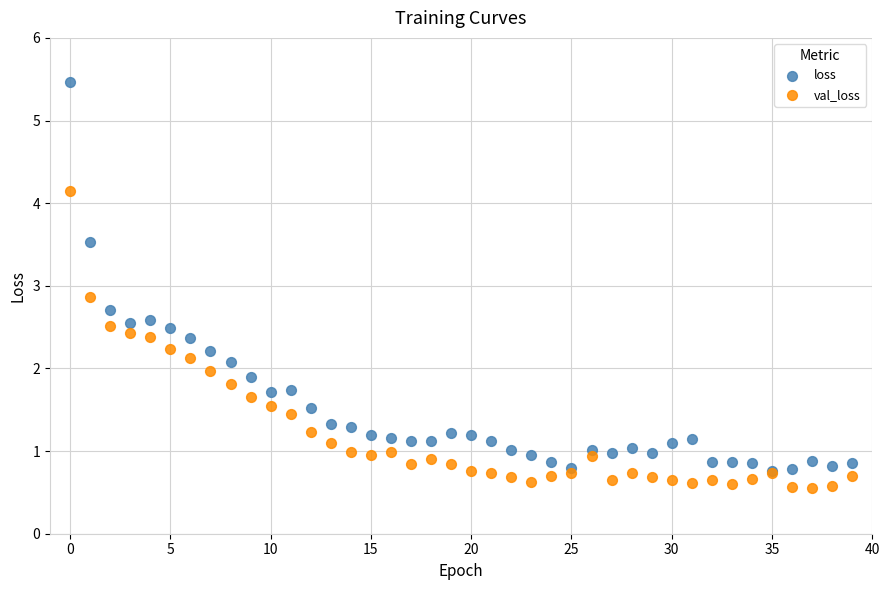

Which series contains the lowest Y value?

val_loss